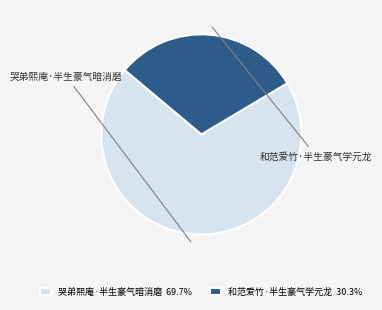

Which slice is the largest?

哭弟熙庵·半生豪气暗消磨